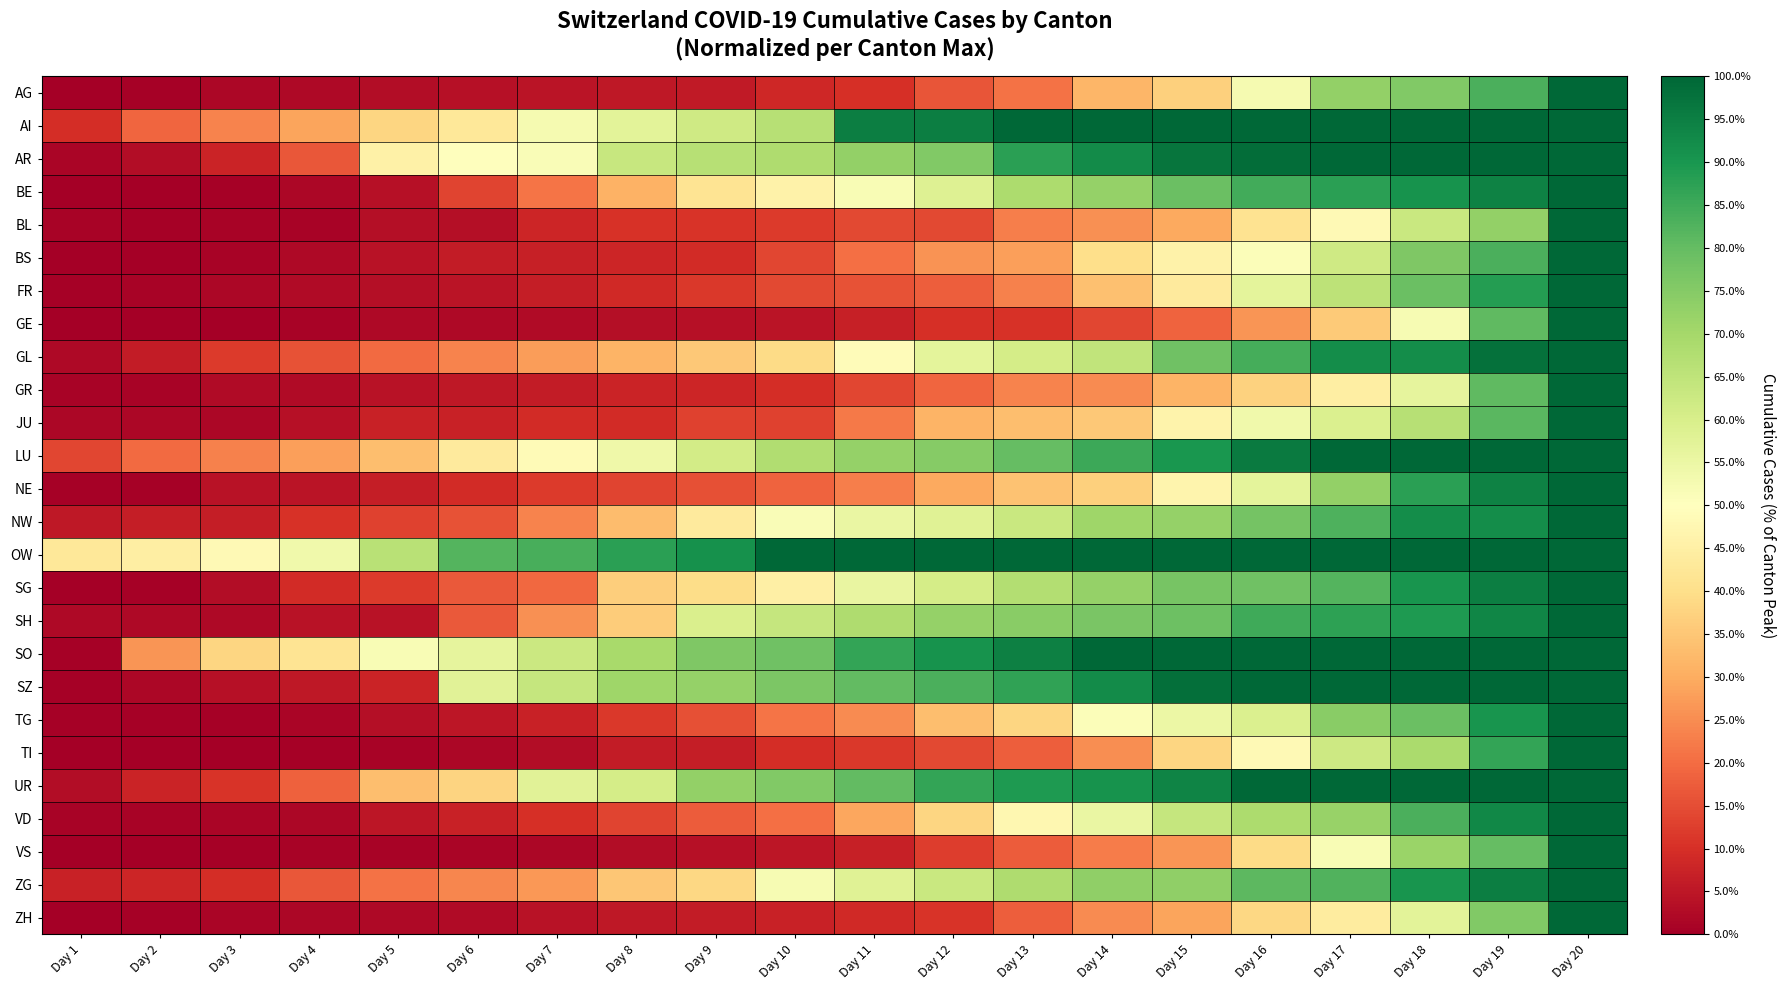

At which category is the sum across all series the highest?

Day 20